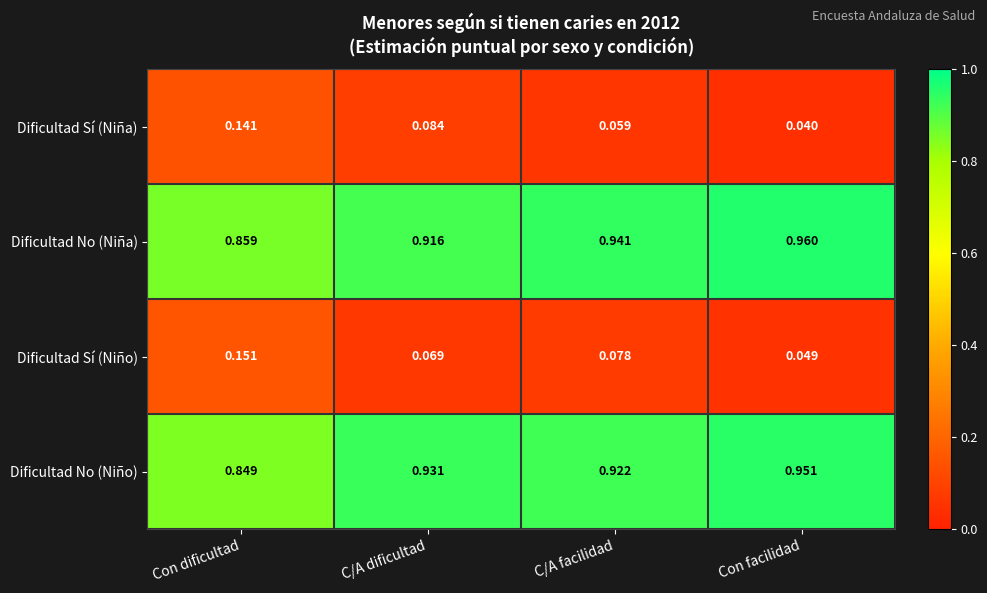

At how many categories does at least one series exceed 0?

4